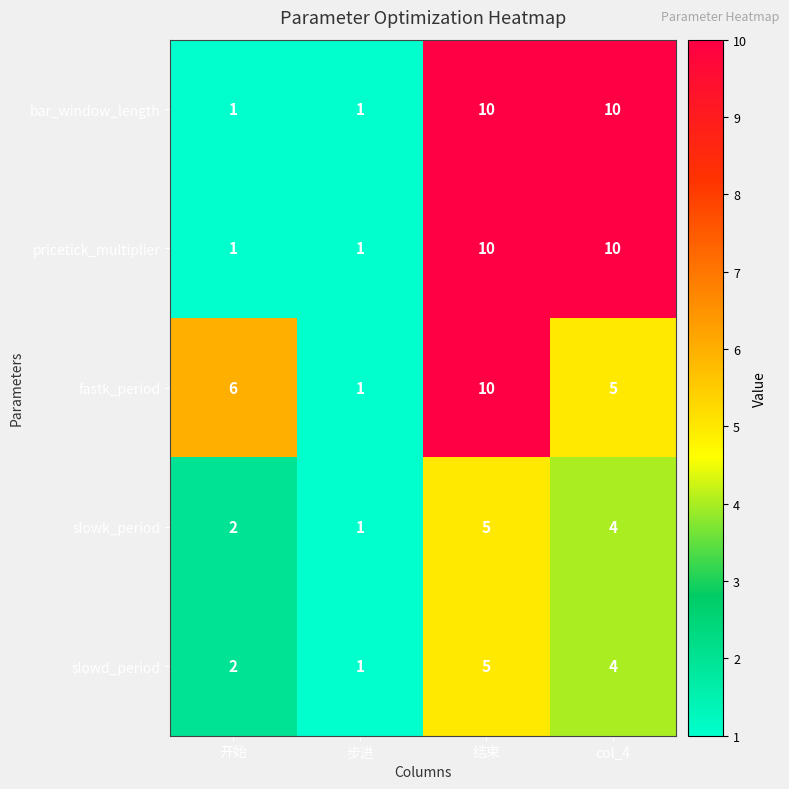

Which series changed the most between 结束 and col_4?

fastk_period